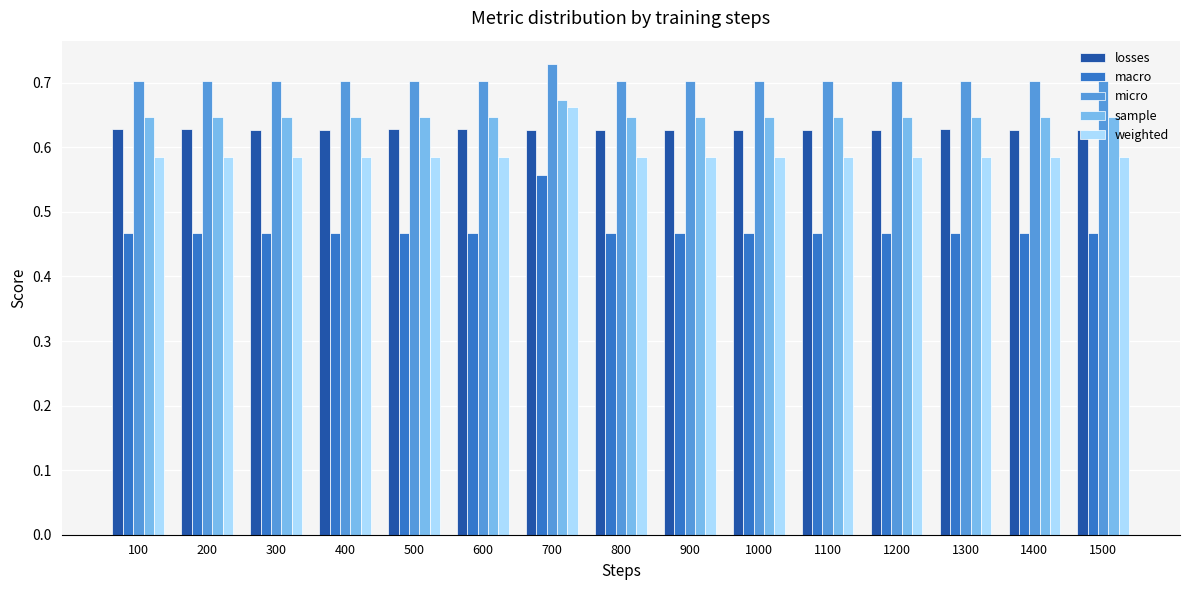

At which category is the sum across all series the highest?

700